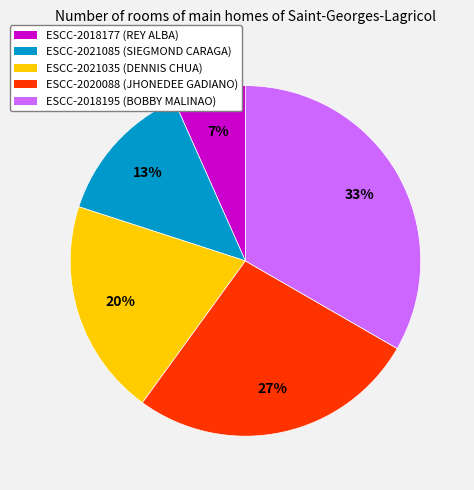

True or false: ESCC-2020088 accounts for 16% of the total.

False